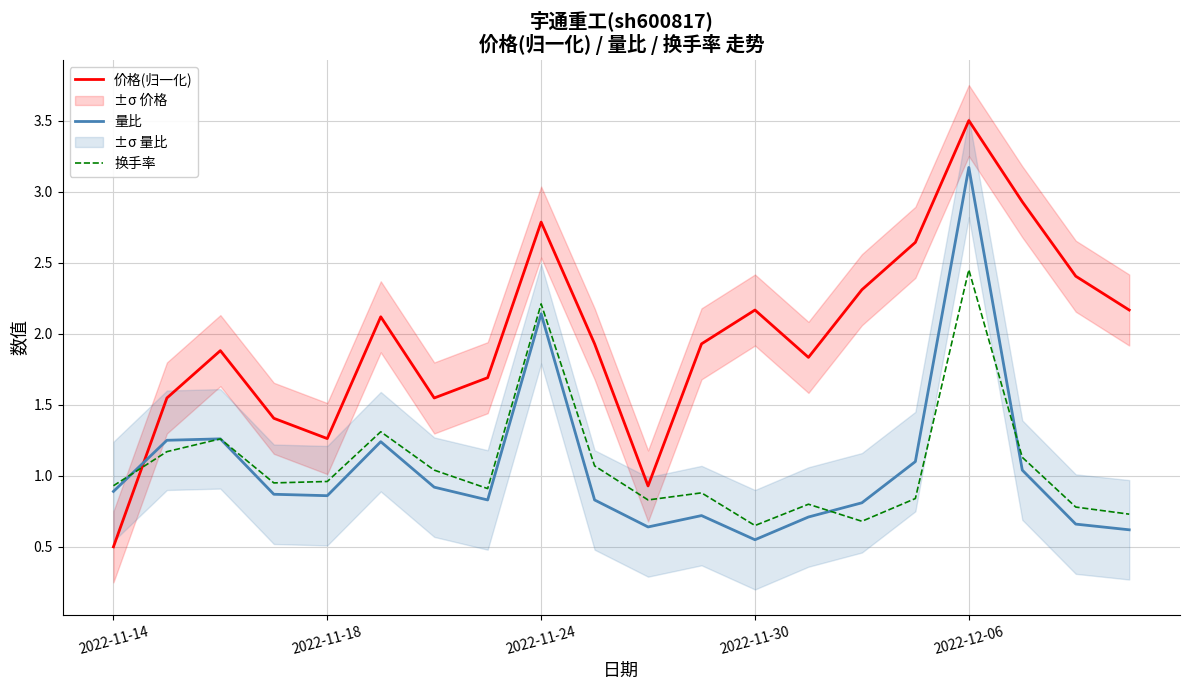

Which series has the largest total across all categories?

价格(归一化)